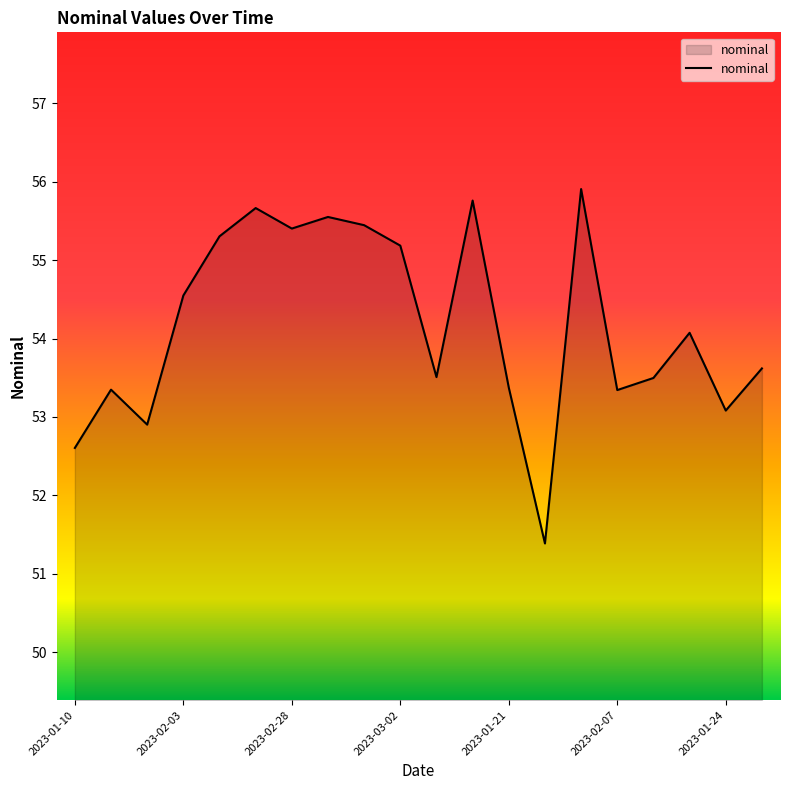

What is the difference between the maximum and minimum values?

4.5